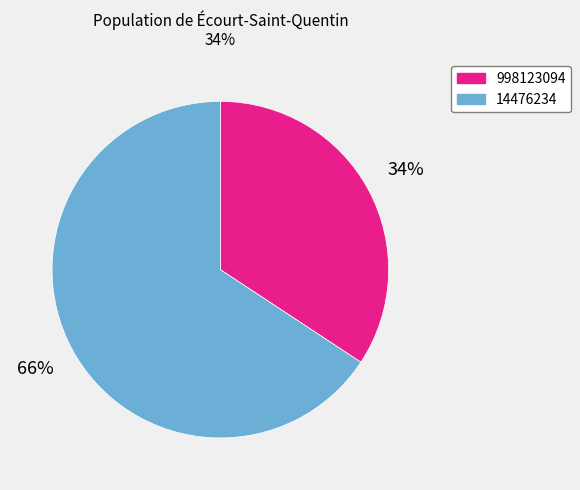

Is the sum of 998123094 and 14476234 greater than half?

Yes